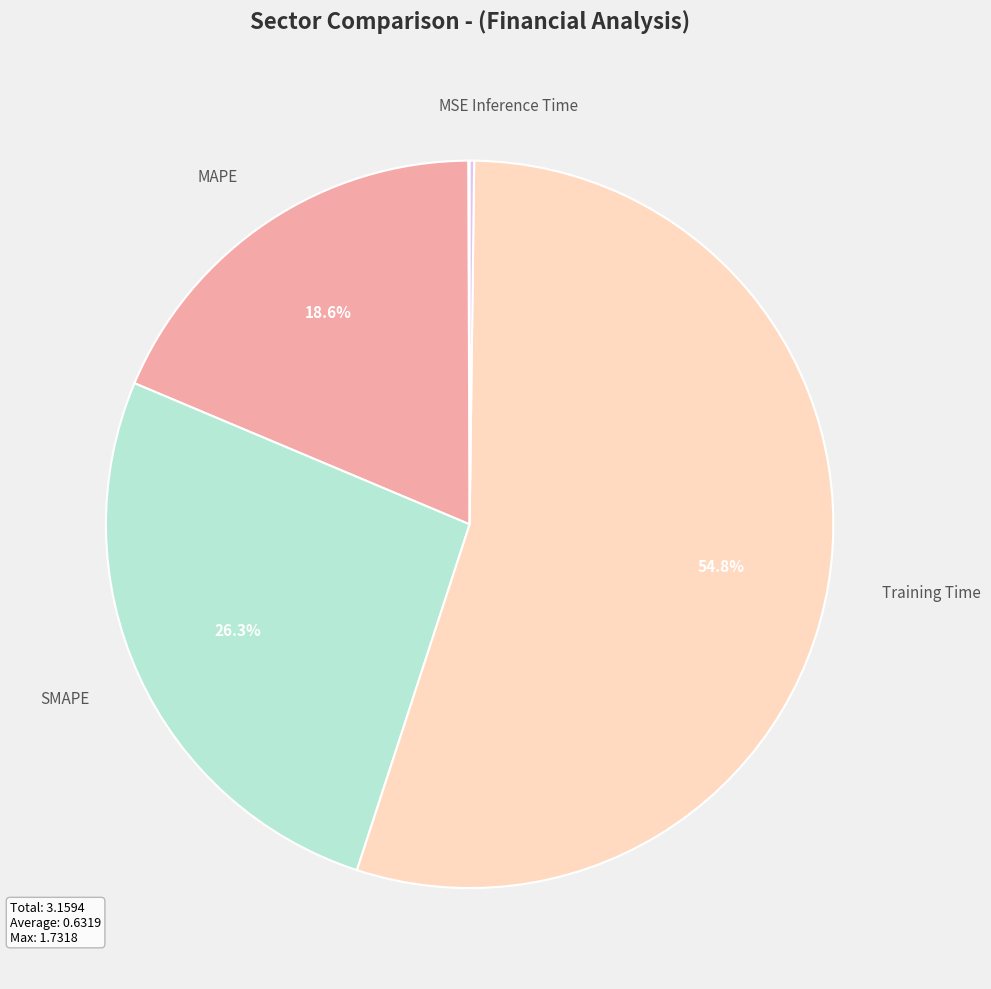

Which slice represents more than half of the pie?

Training Time